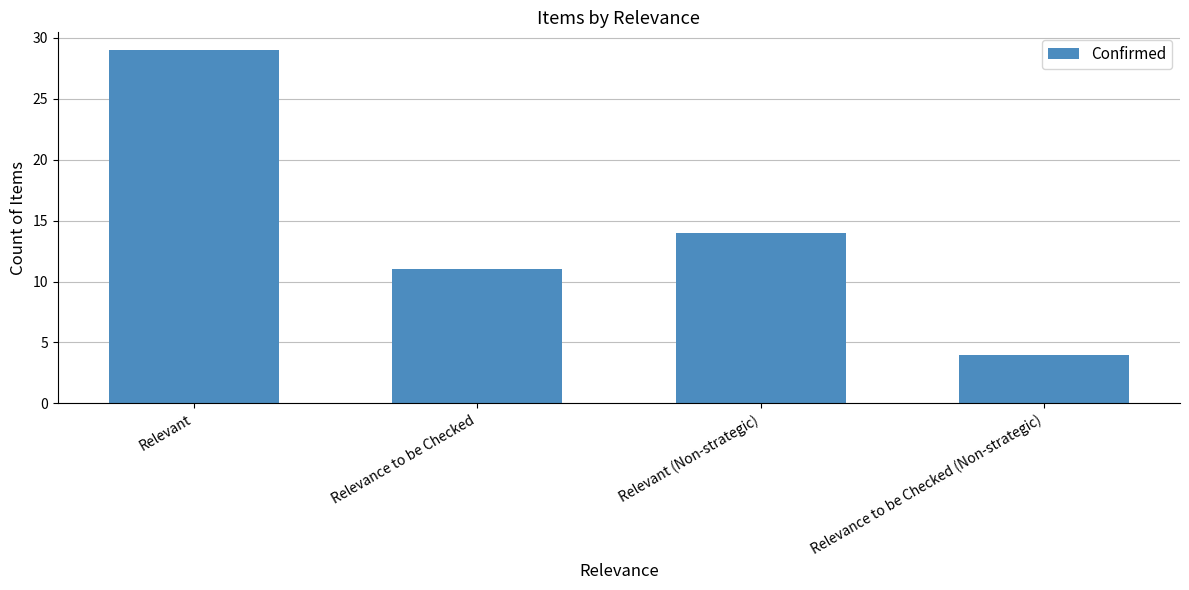

Rank the categories by value from lowest to highest.

Relevance to be Checked (Non-strategic), Relevance to be Checked, Relevant (Non-strategic), Relevant